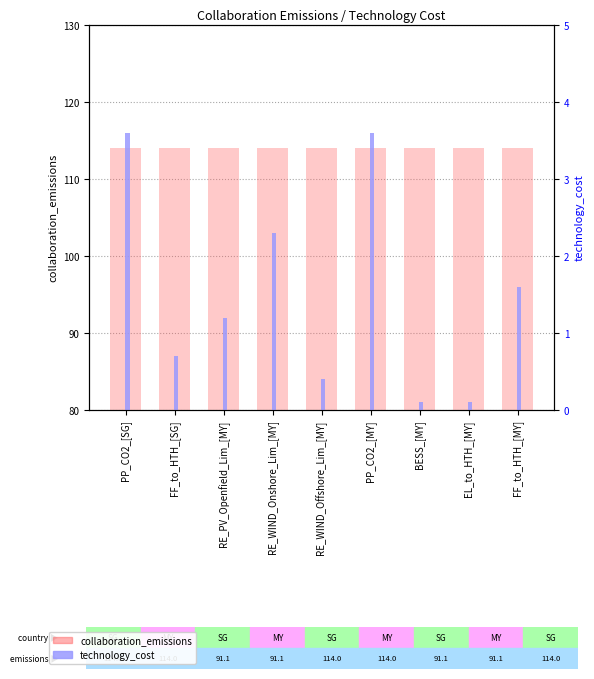

The collaboration_emissions series shows 114.0 at RE_PV_Openfield_Lim_[MY]. True or false?

True